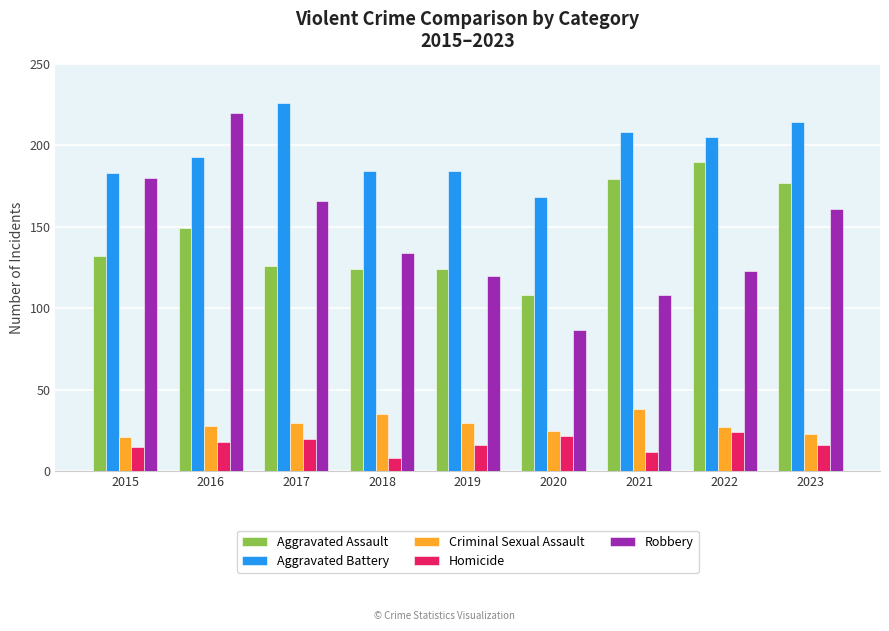

What is the spread (max minus min) of values at 2023?

198